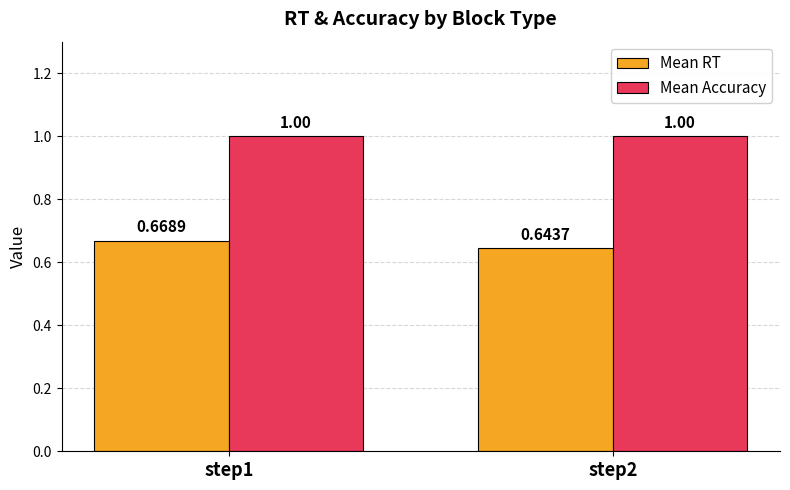

At which label is Mean RT closest to 0?

step2